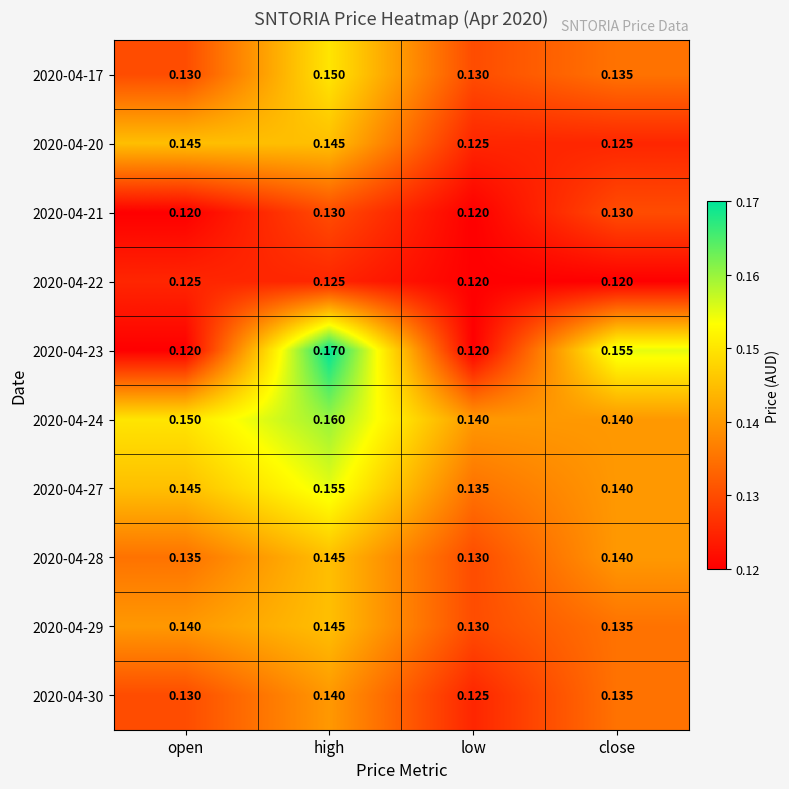

At which category is the sum across all series the highest?

high